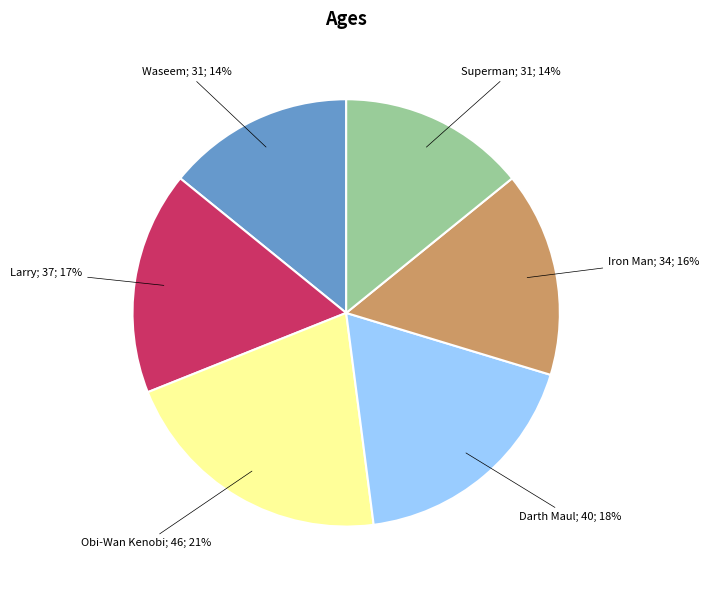

To the nearest percent, what is the average slice percentage?

17%